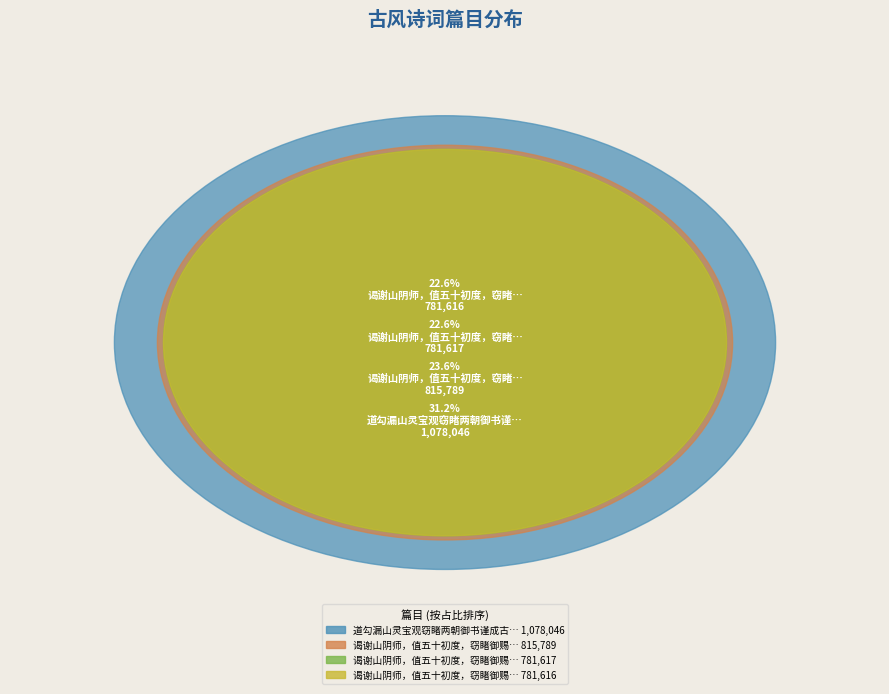

What portion of the pie excludes 谒谢山阴师，值五十初度，窃睹御赐斐叠，敬呈二首 其一?

77.4%